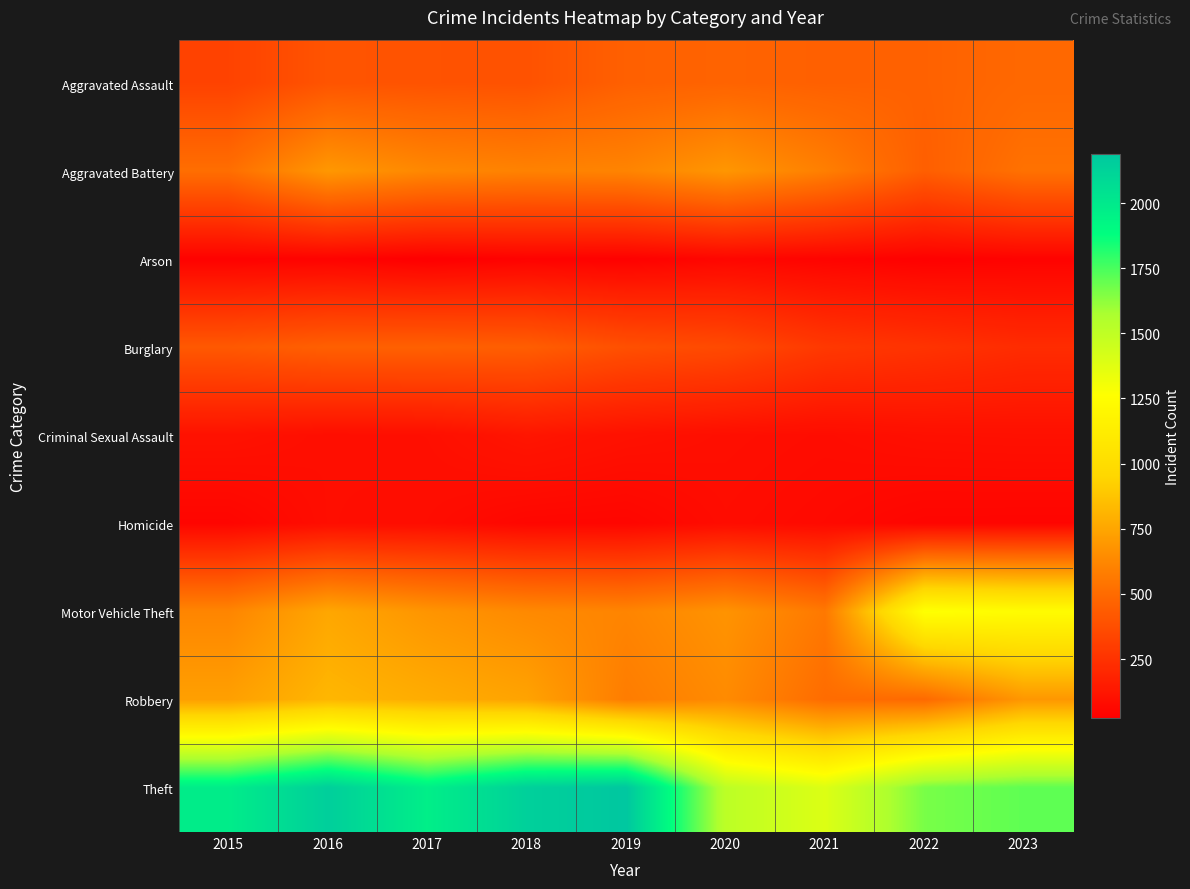

Which series has the widest spread of values?

Theft